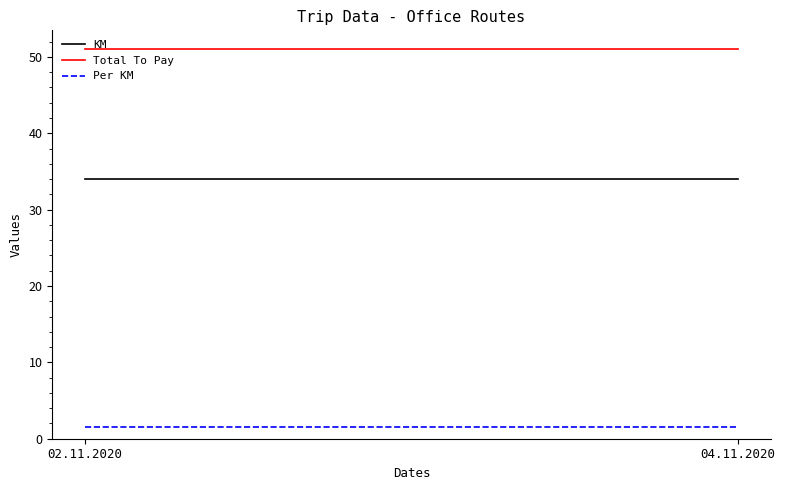

How many lines are shown in the chart?

3